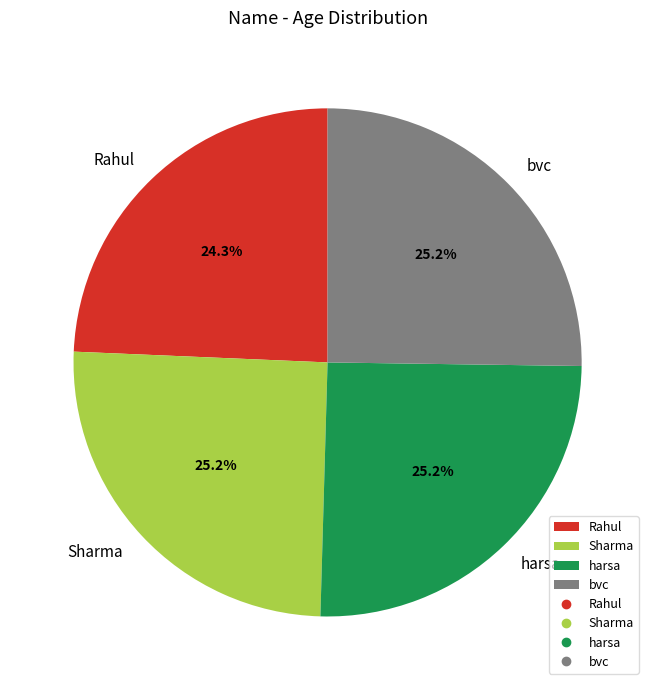

Which has a higher value, Rahul or Sharma?

Sharma